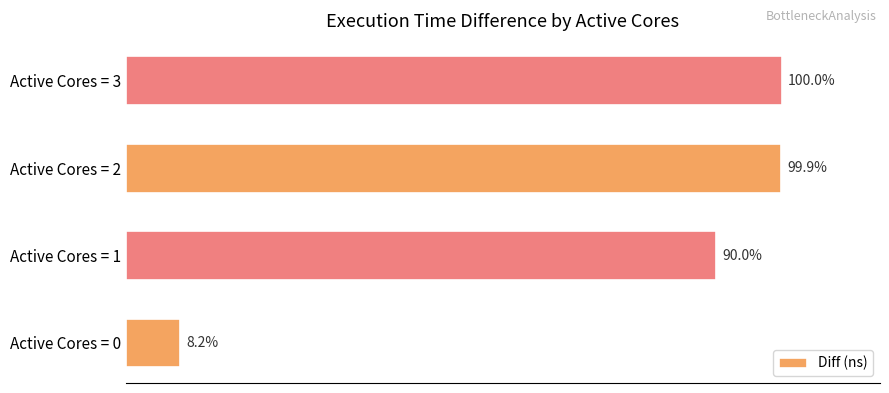

What is the sum of all values?

5154198722